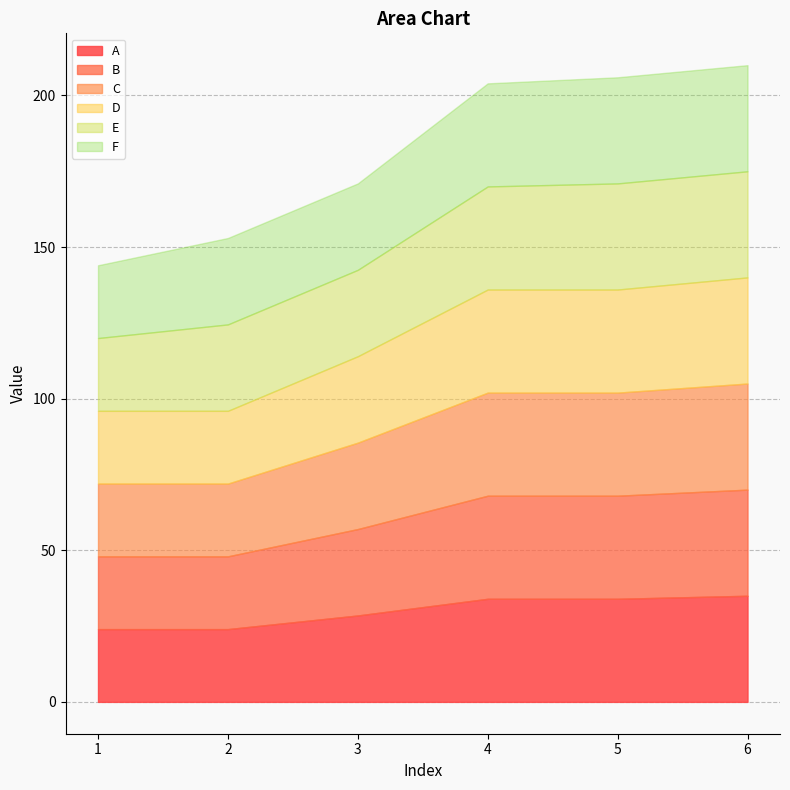

Reading left to right, extract all data points from this chart.

A: 24.0	24.0	28.5	34.0	34.0	35.0
B: 24.0	24.0	28.5	34.0	34.0	35.0
C: 24.0	24.0	28.5	34.0	34.0	35.0
D: 24.0	24.0	28.5	34.0	34.0	35.0
E: 24.0	28.5	28.5	34.0	35.0	35.0
F: 24.0	28.5	28.5	34.0	35.0	35.0